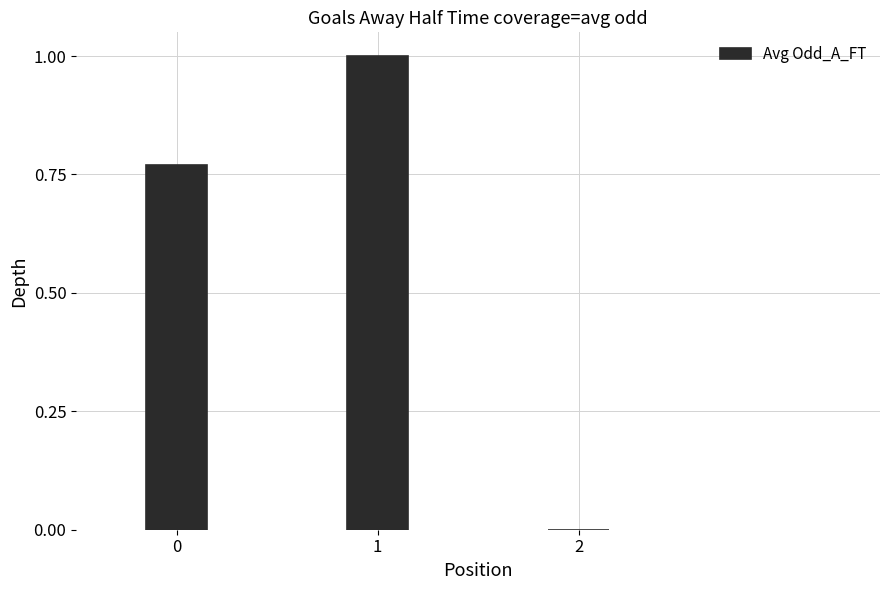

What is the change in value from 0 to 1?

+0.2